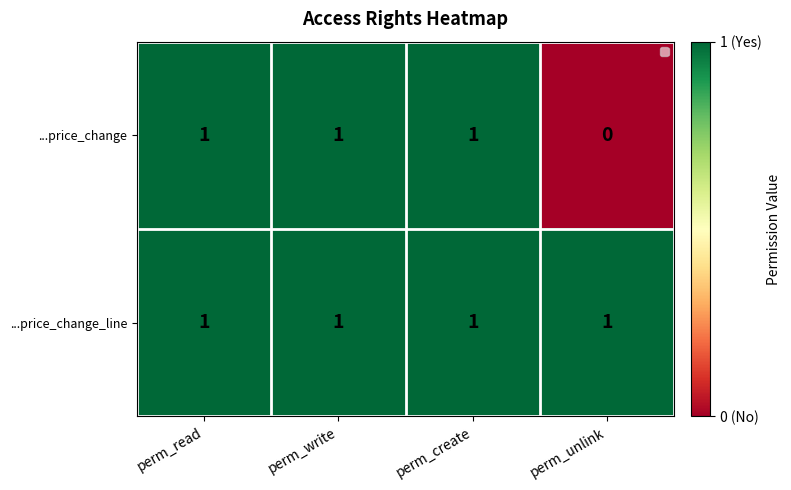

Reading left to right, extract all data points from this chart.

...price_change: perm_read=1	perm_write=1	perm_create=1	perm_unlink=0
...price_change_line: perm_read=1	perm_write=1	perm_create=1	perm_unlink=1